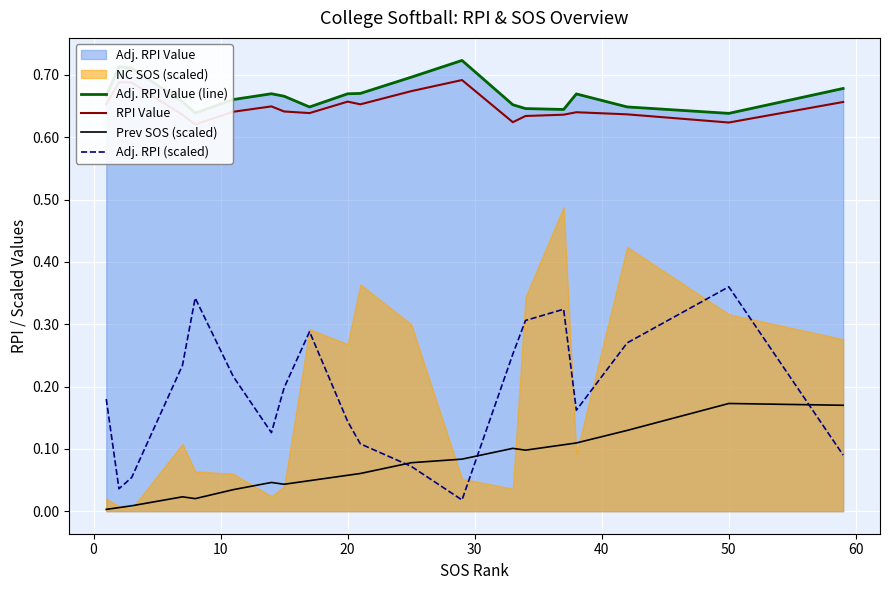

True or false: Prev SOS (scaled) and RPI Value cross at least once.

False